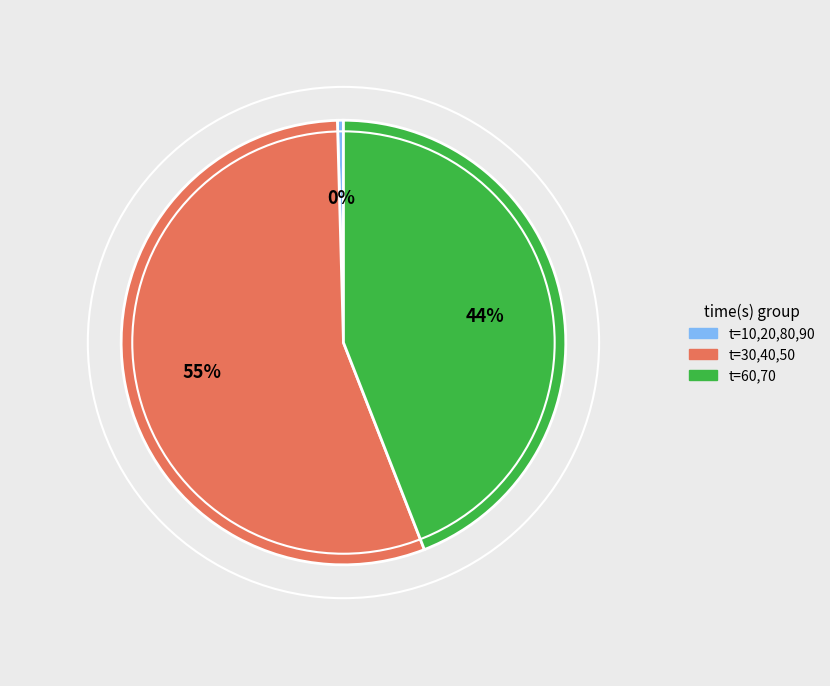

Is there any slice that represents more than half of the pie?

Yes